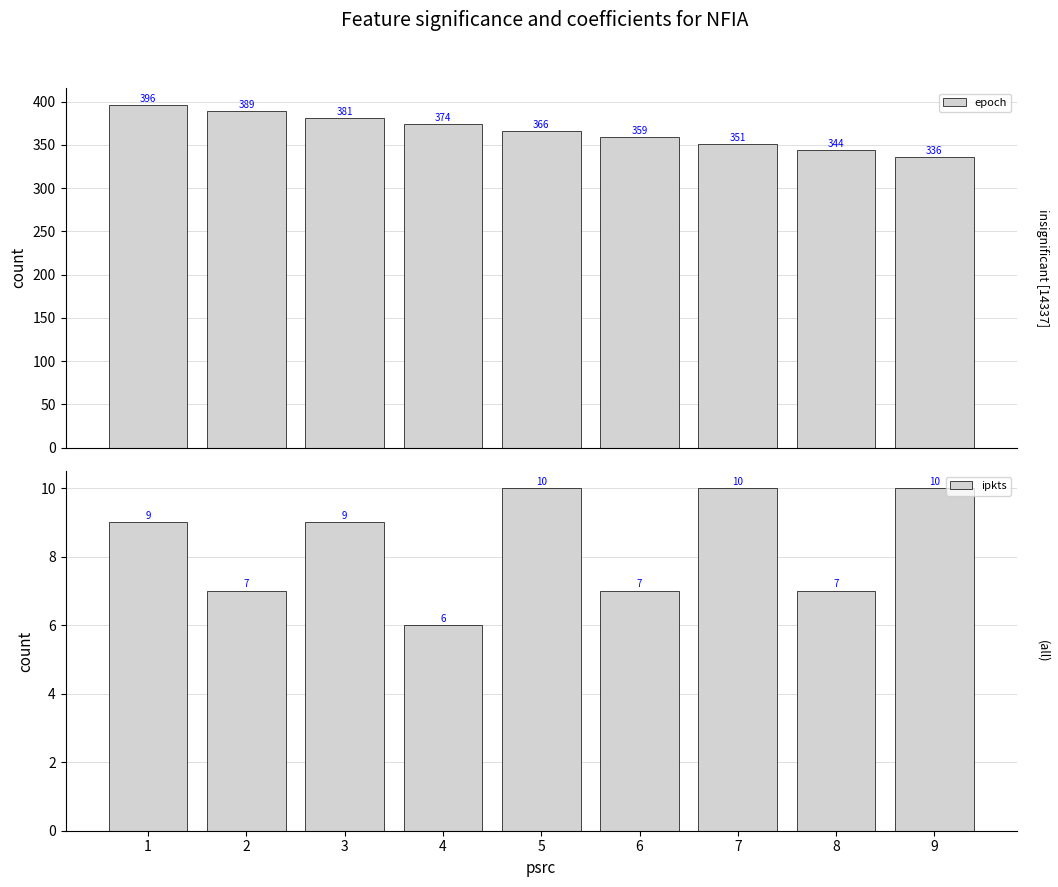

Which series has the largest total across all categories?

epoch